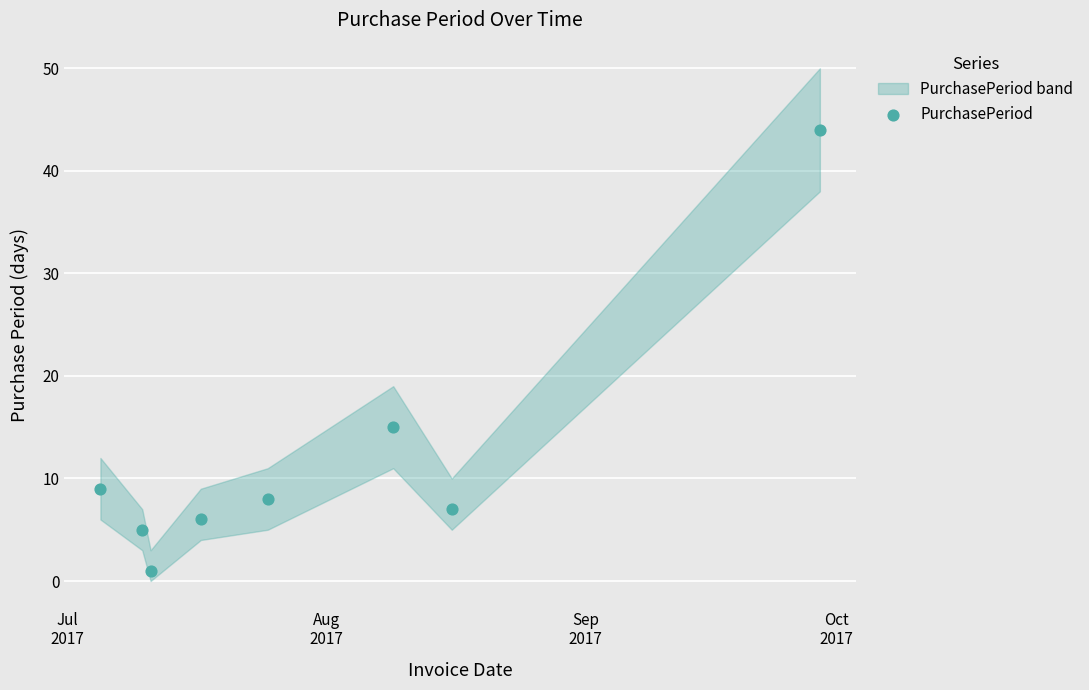

What Y value in the scatter plot is closest to 22?

15